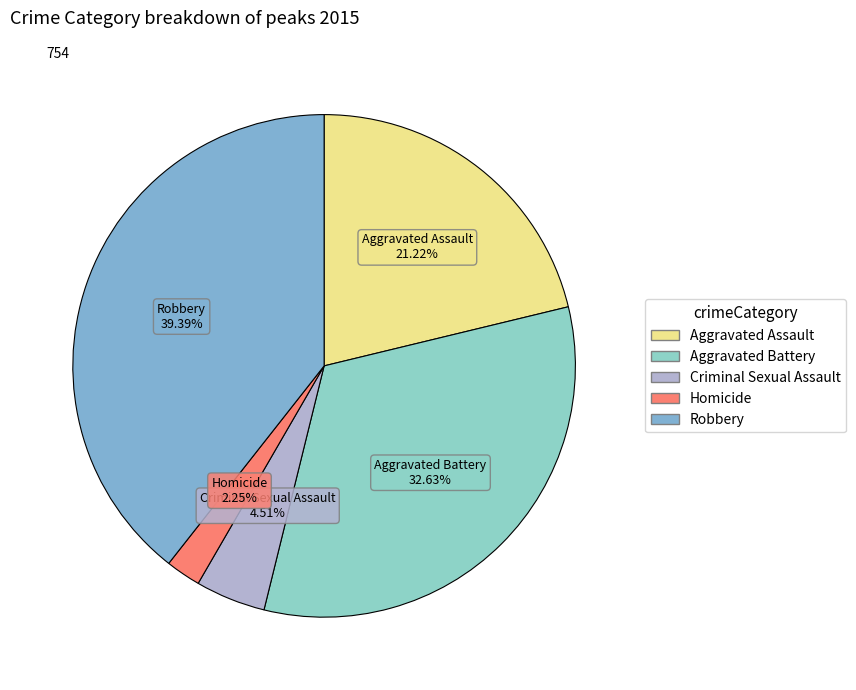

Count the number of slices in the pie.

5